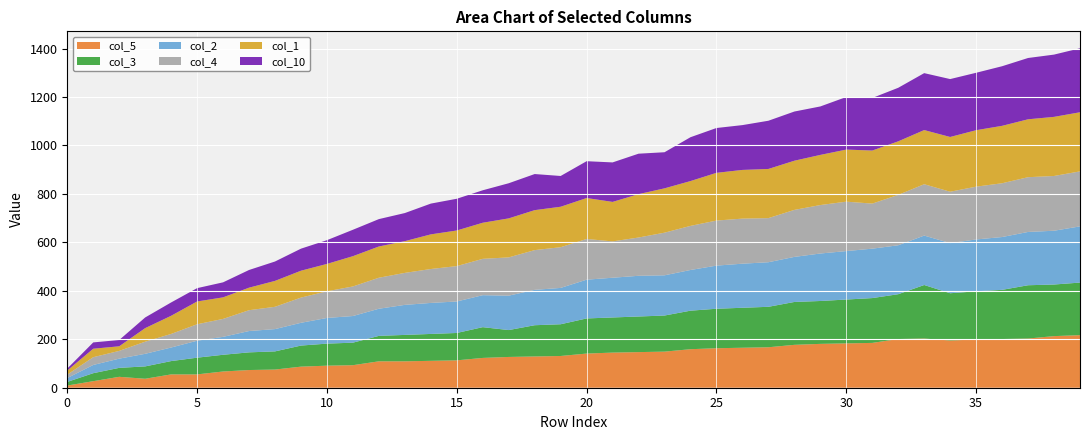

What is the highest value of the col_5 series?

217.0